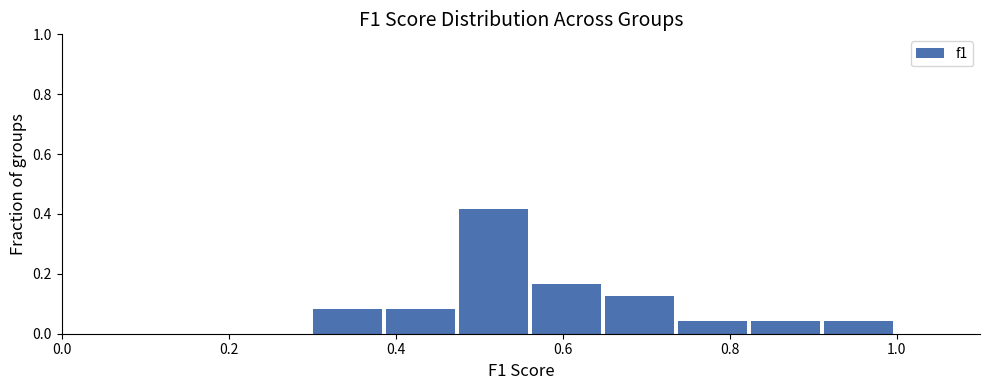

Reading left to right, transcribe this chart: for each bar, give the range it covers on the x-axis and its height. Neither the bar edges nor the heights are printed on the chart, so give them approximately, as read against the axes.

0.30 to 0.38: 0.08
0.38 to 0.48: 0.08
0.48 to 0.56: 0.42
0.56 to 0.66: 0.16
0.66 to 0.74: 0.12
0.74 to 0.82: 0.04
0.82 to 0.92: 0.04
0.92 to 1.00: 0.04